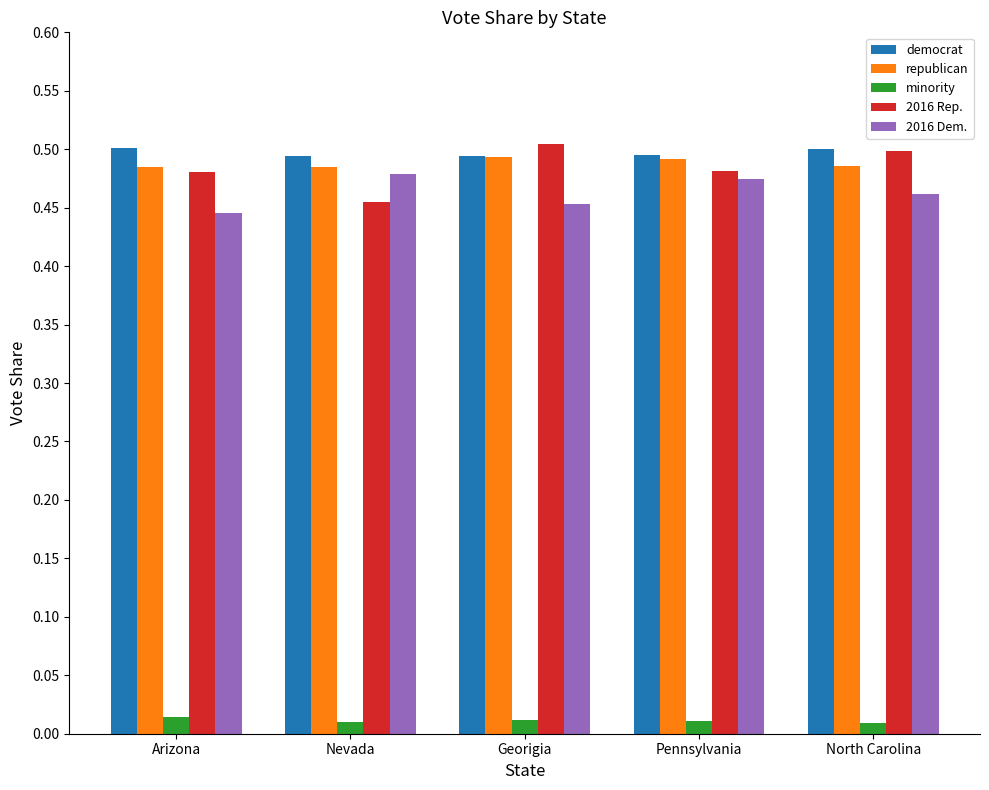

Is it true that 2016 Dem. equals 0.5 at Pennsylvania?

True